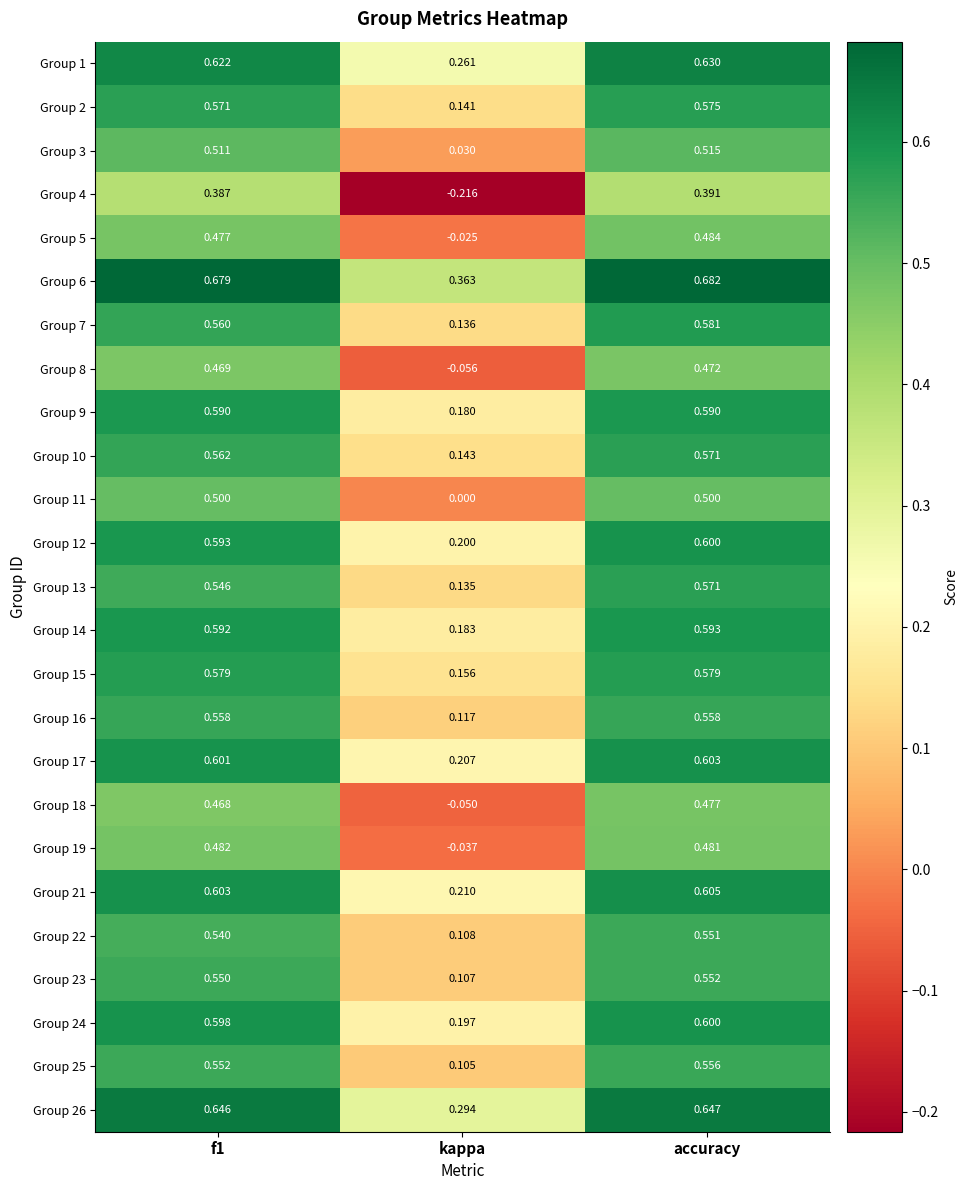

At which label is Group 26 closest to 0?

kappa